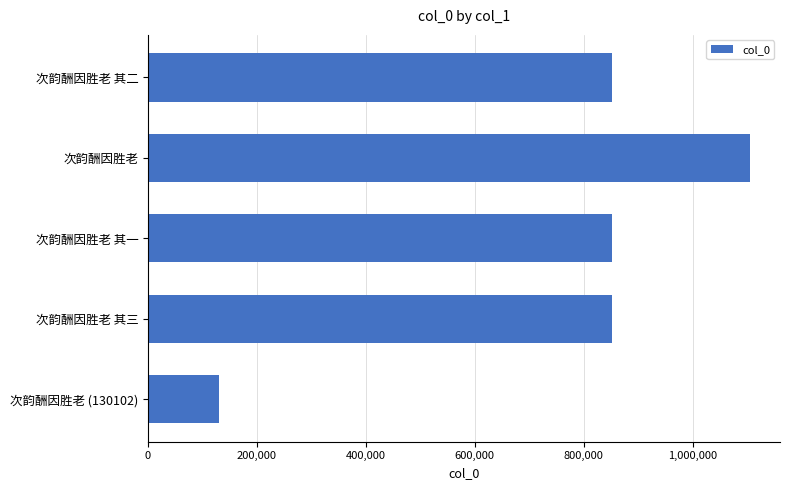

Read the value at 次韵酬因胜老 其三, to the nearest 100.

853000